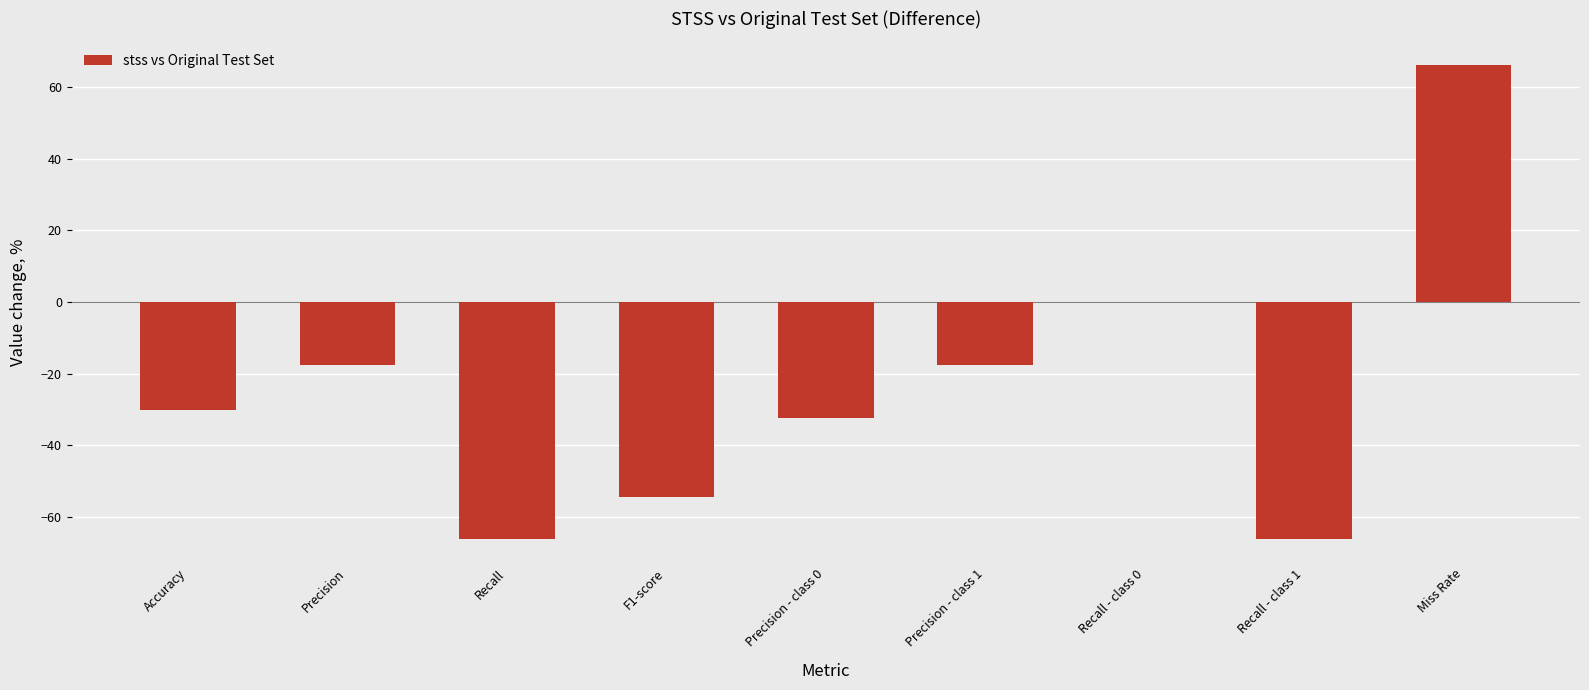

Is it true that the value at Miss Rate is 100.7?

False